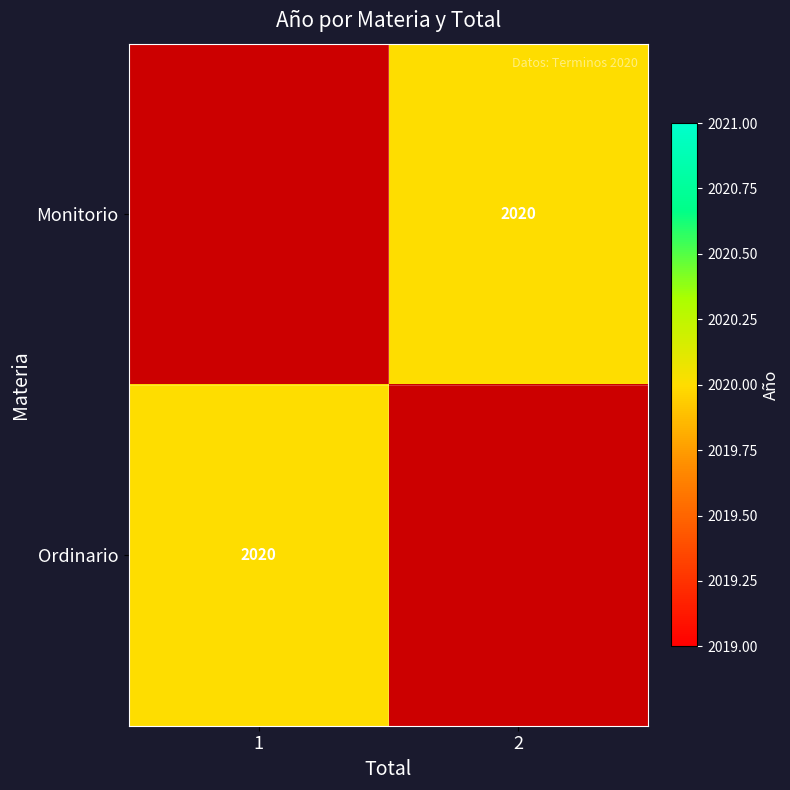

The Ordinario series shows 2973 at 1. True or false?

False